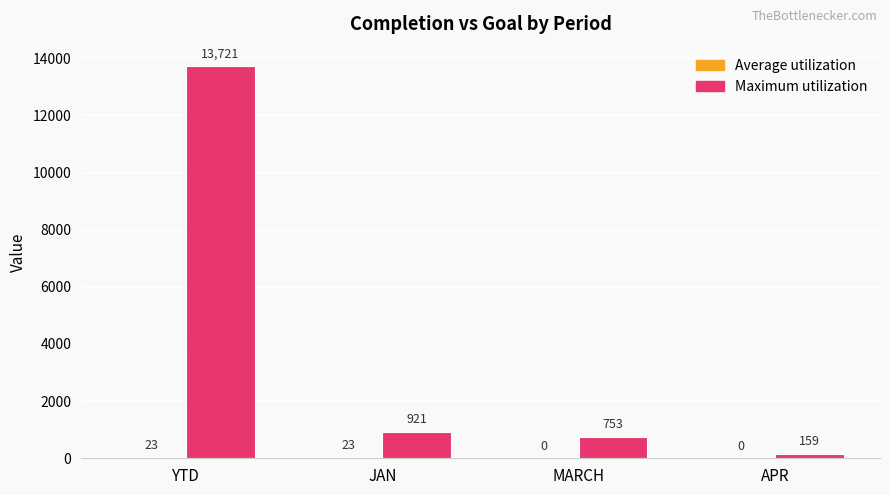

Where is Maximum utilization nearest to the value 6940?

JAN